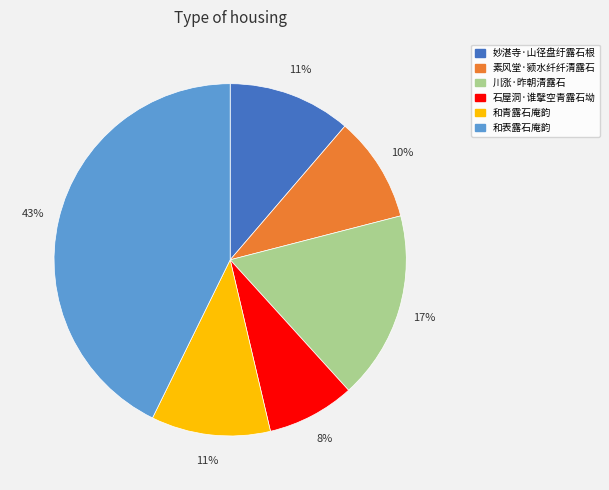

Is there a majority slice in this chart?

No